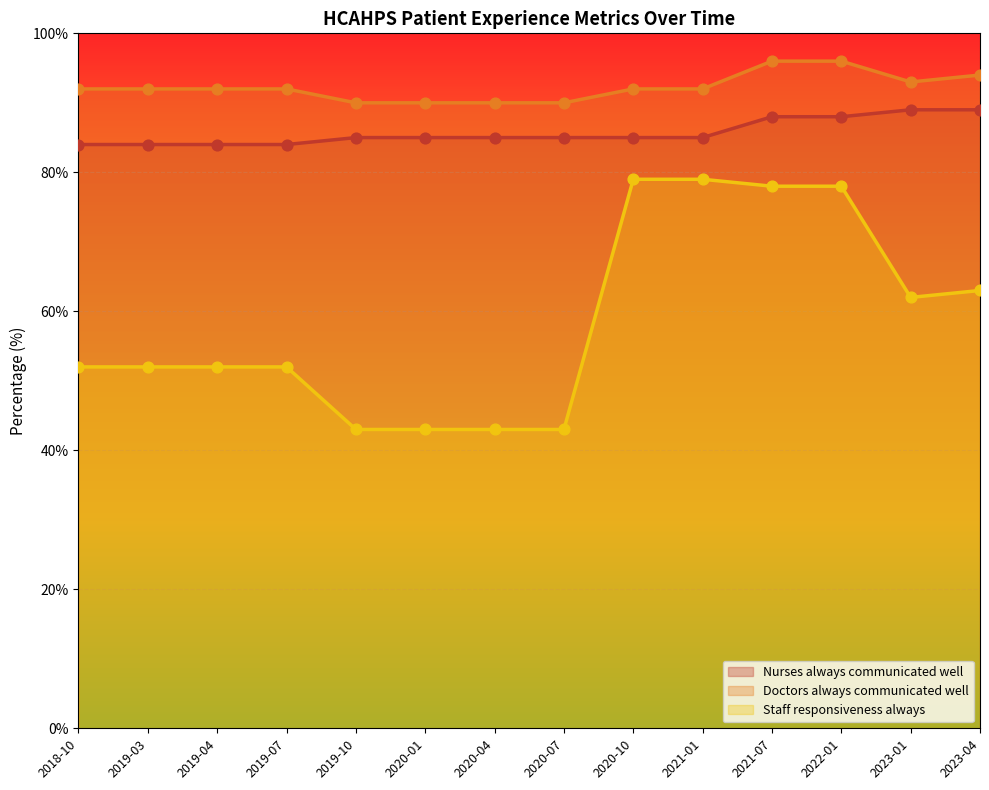

Which series has the largest total across all categories?

Doctors always communicated well